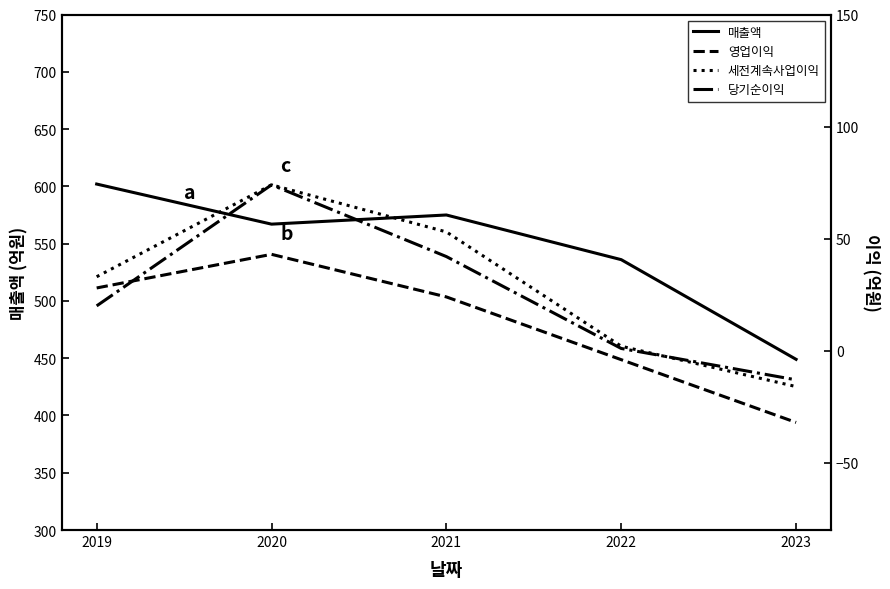

Which series has the largest range (max minus min)?

매출액